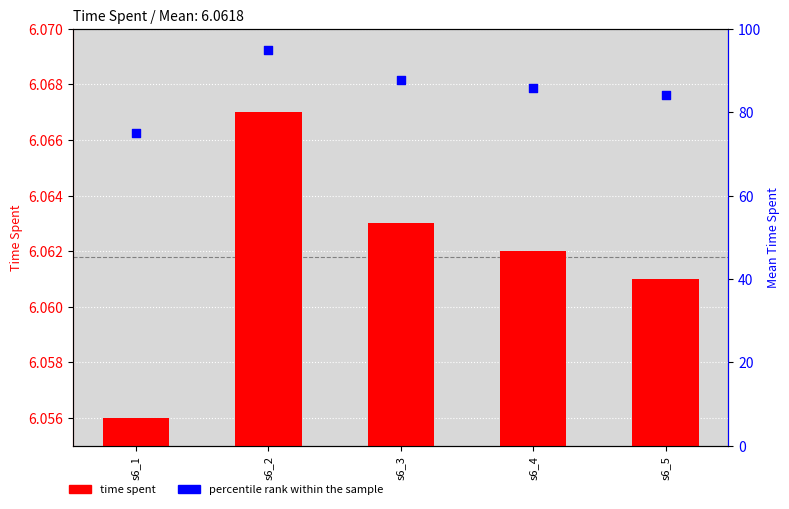

At how many categories does at least one series exceed 18?

5